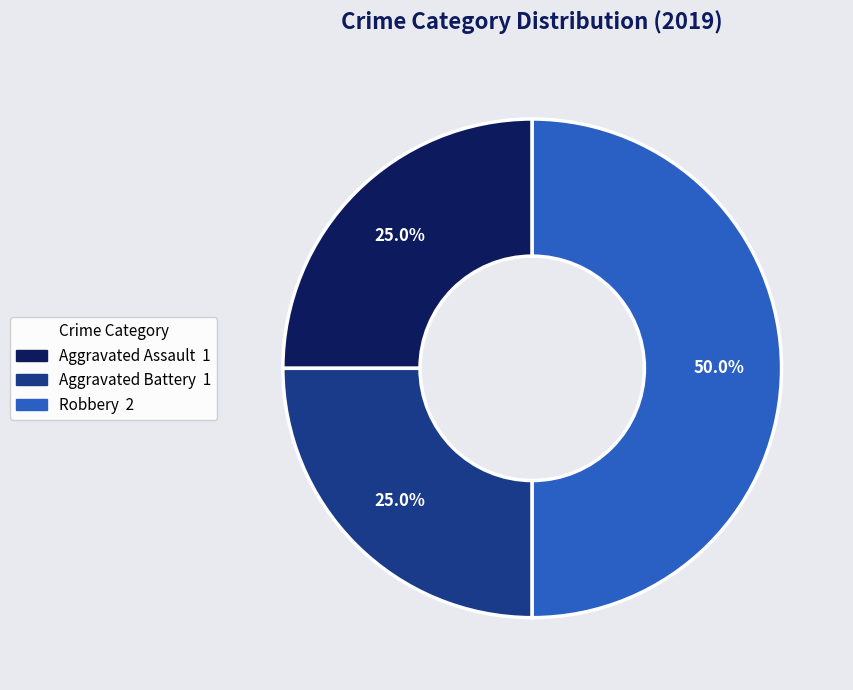

What is the largest slice in the pie chart?

Robbery